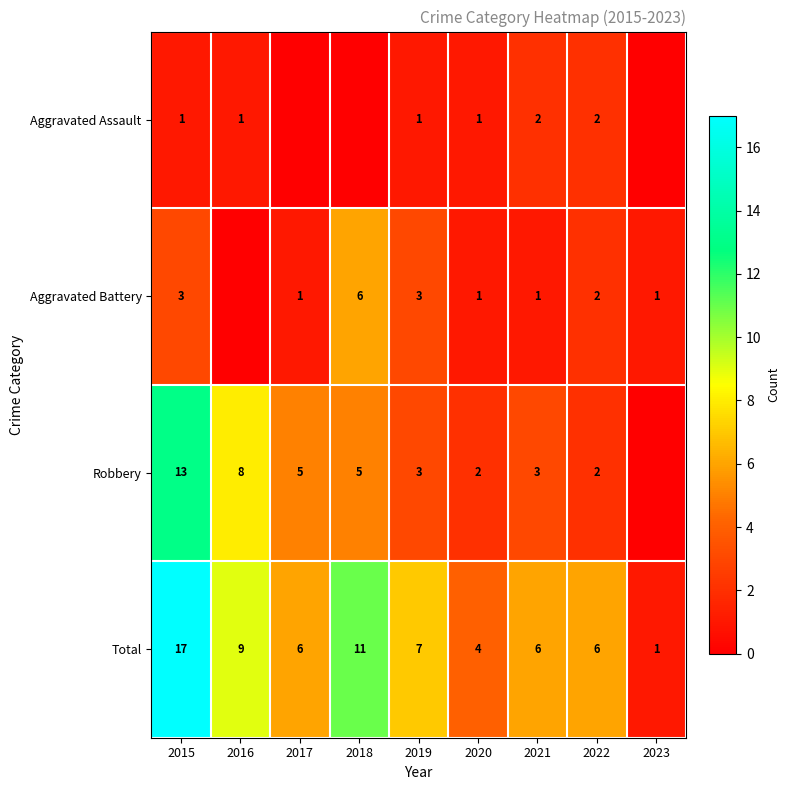

Is the value of Total at 2018 greater than the value of Robbery at 2017?

Yes